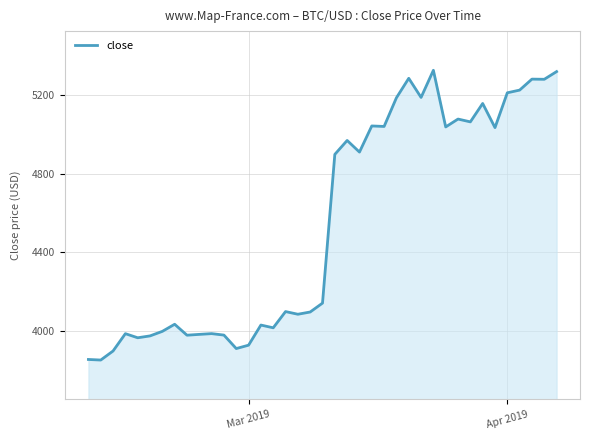

What is the maximum value shown in the chart?

5328.0